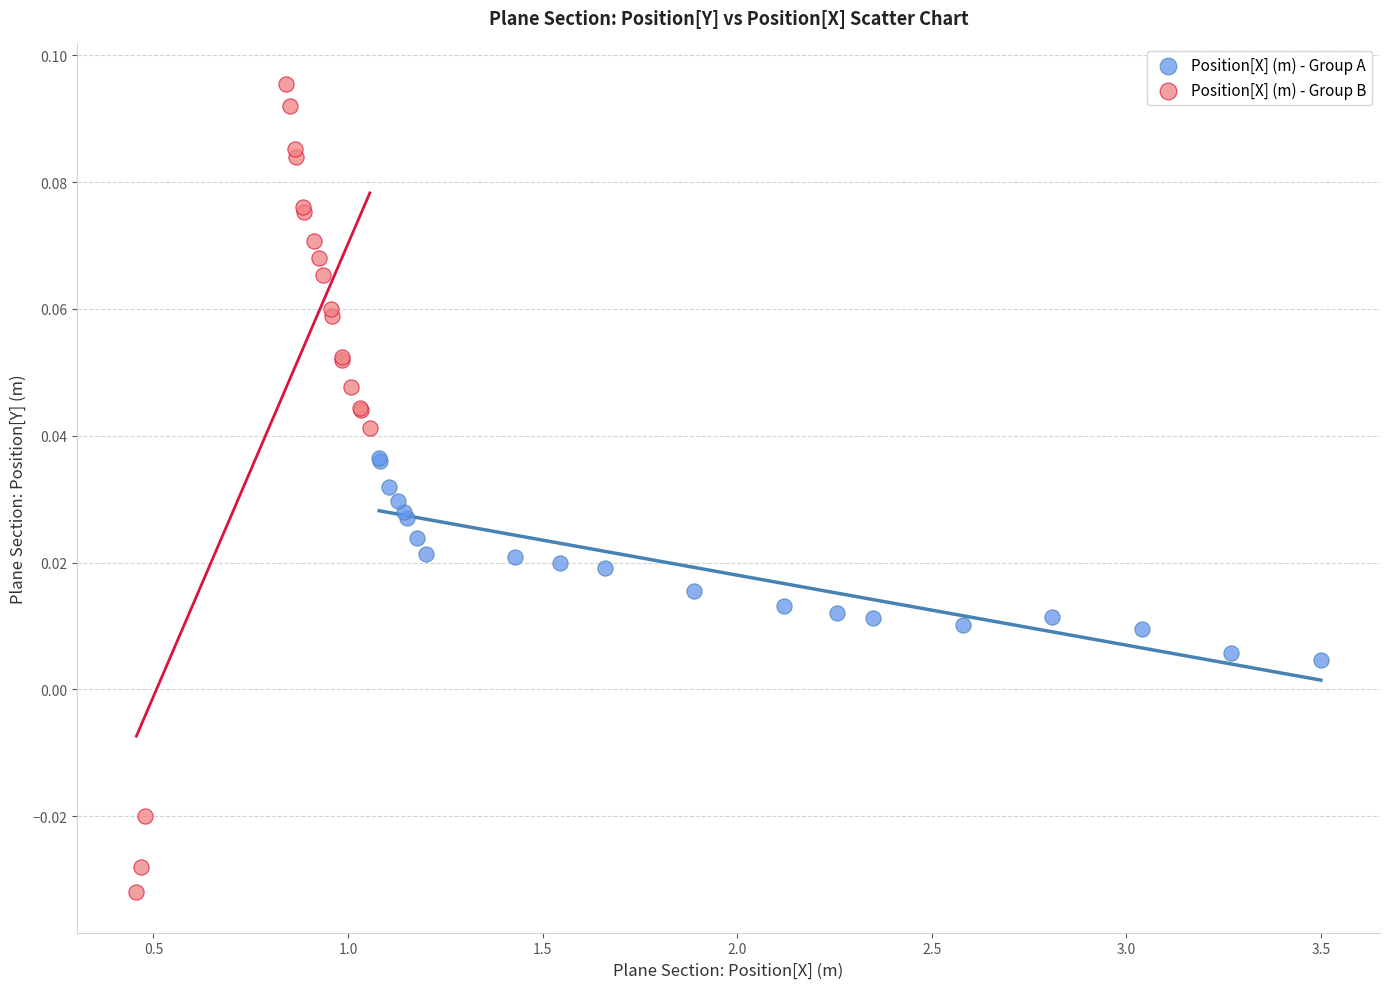

Which series has the largest Y range (max minus min)?

Position[X] (m) - Group B